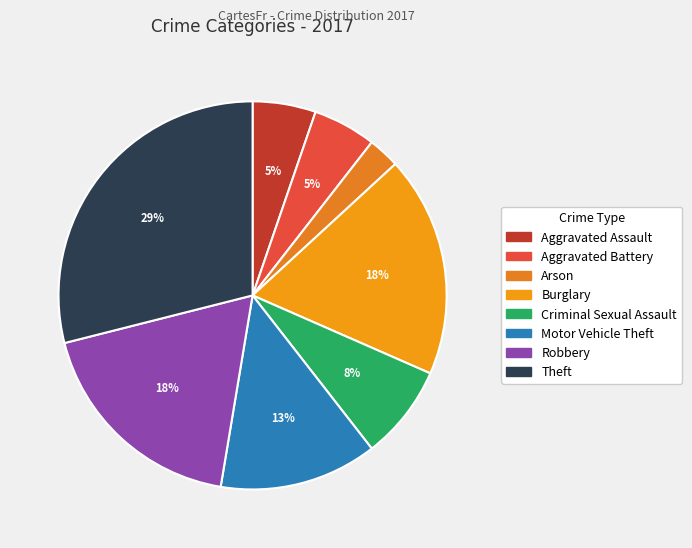

Which has a higher value, Theft or Burglary?

Theft